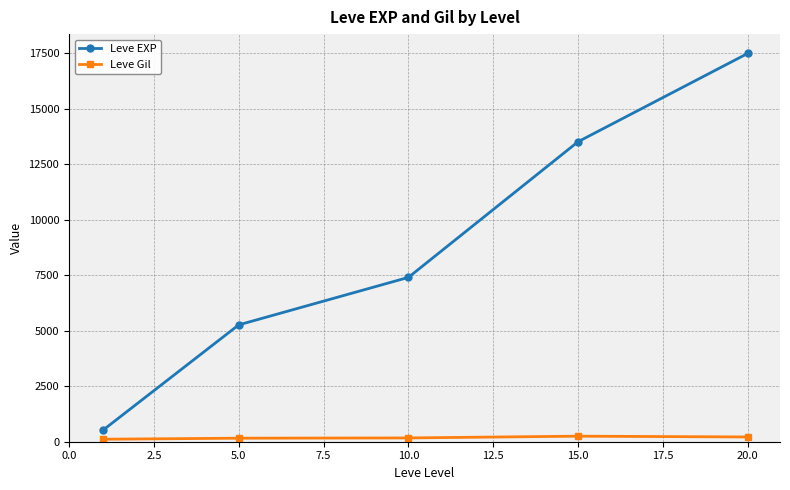

How many categories are shown in the chart?

5